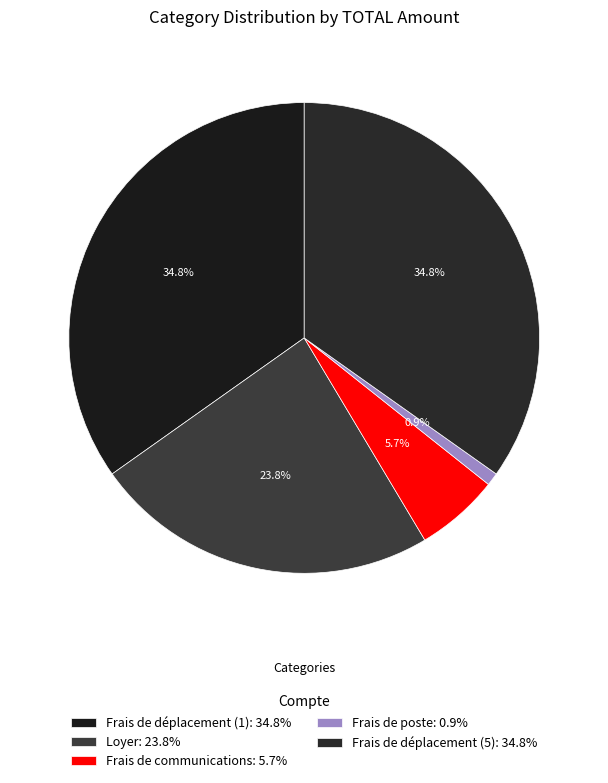

Between Frais de communications and Frais de déplacement (5), which is larger?

Frais de déplacement (5)